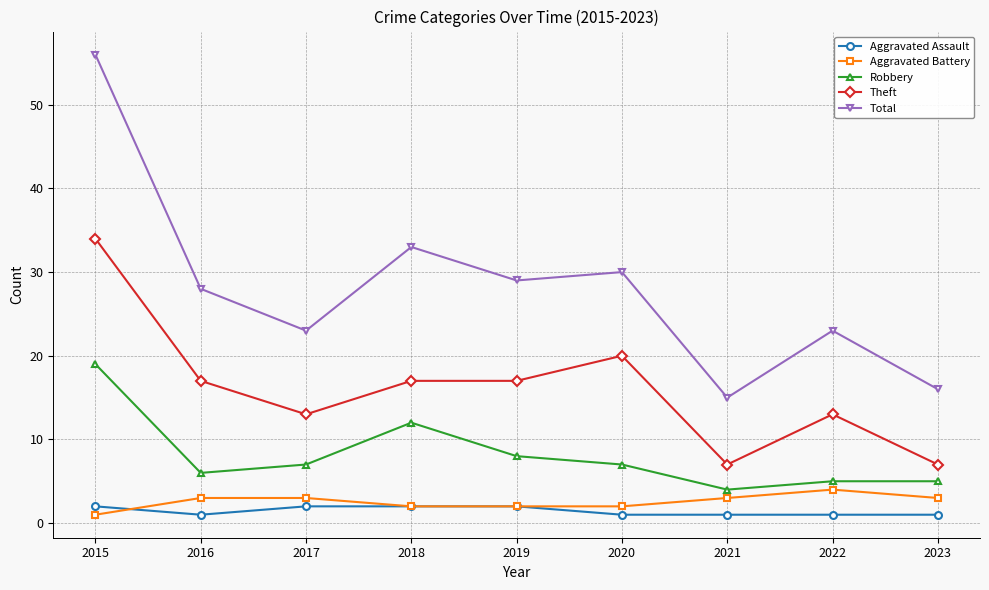

True or false: Aggravated Assault and Robbery intersect in this chart.

False